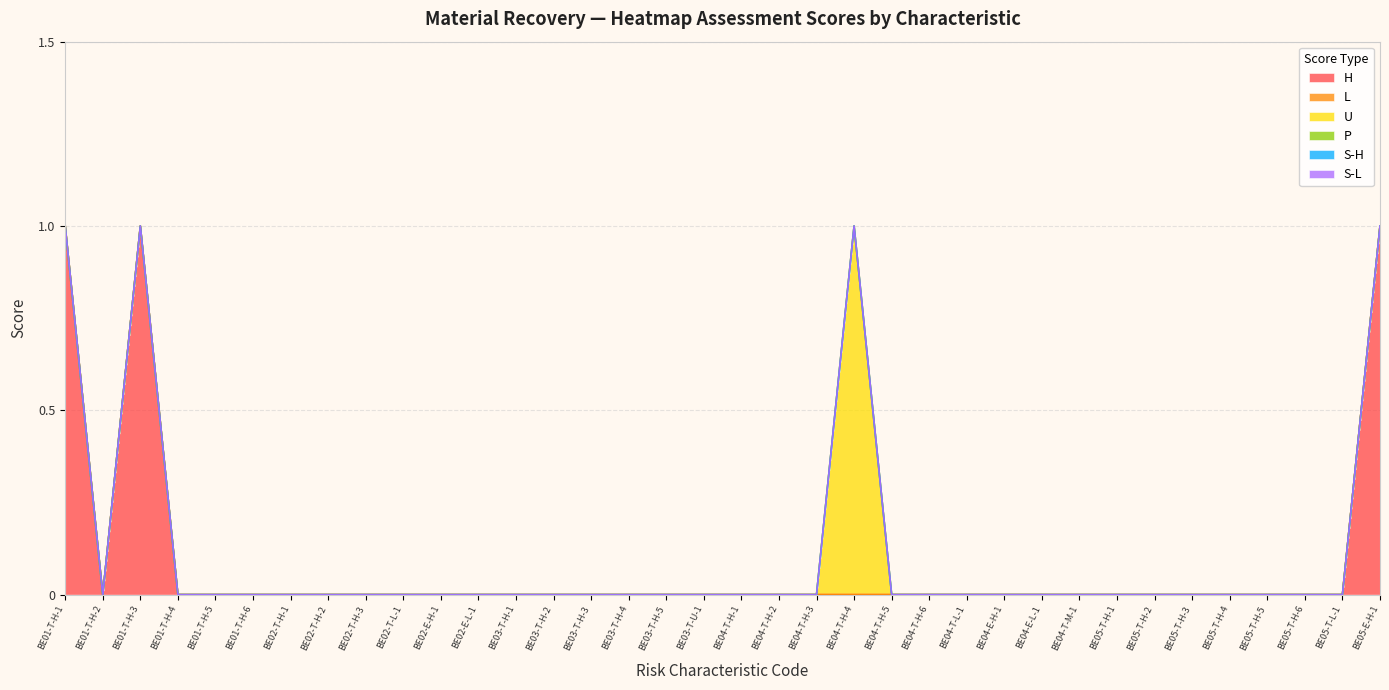

At how many categories does at least one series exceed 0?

4